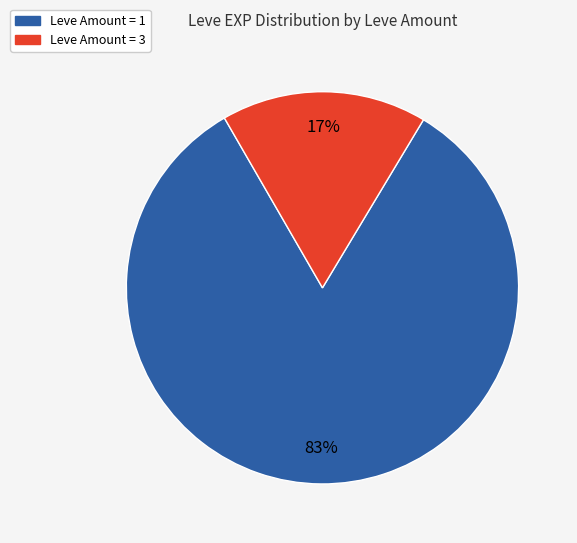

Rank the categories by value from lowest to highest.

Leve Amount = 3, Leve Amount = 1